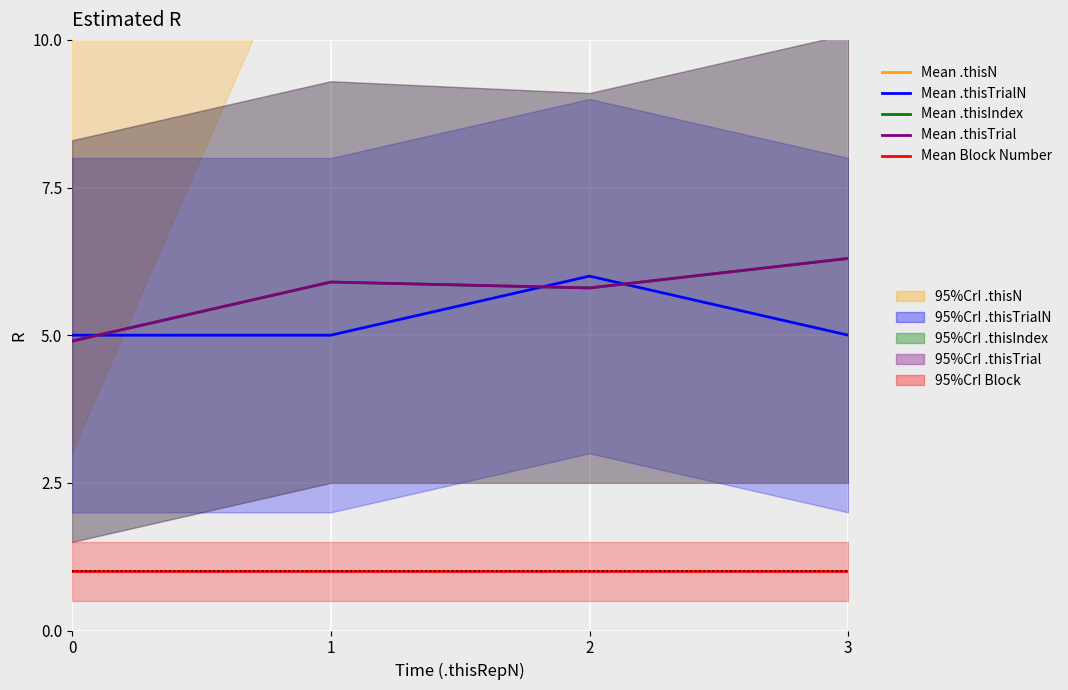

What is the difference between the highest and lowest values at 1?

20.0